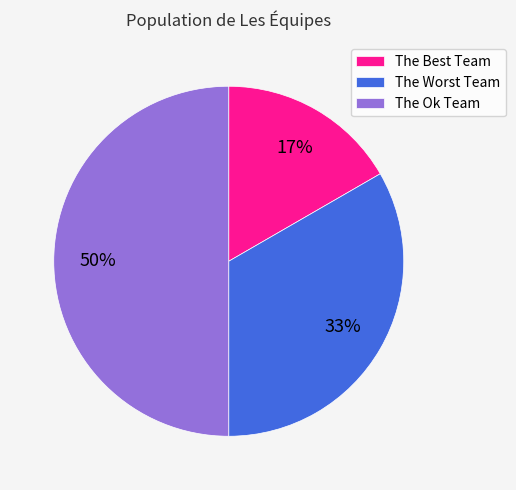

How many segments does this pie chart have?

3